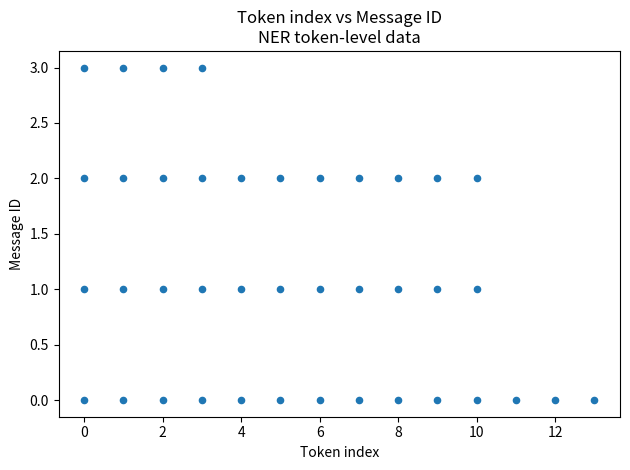

What is the range of X values (max minus min)?

13